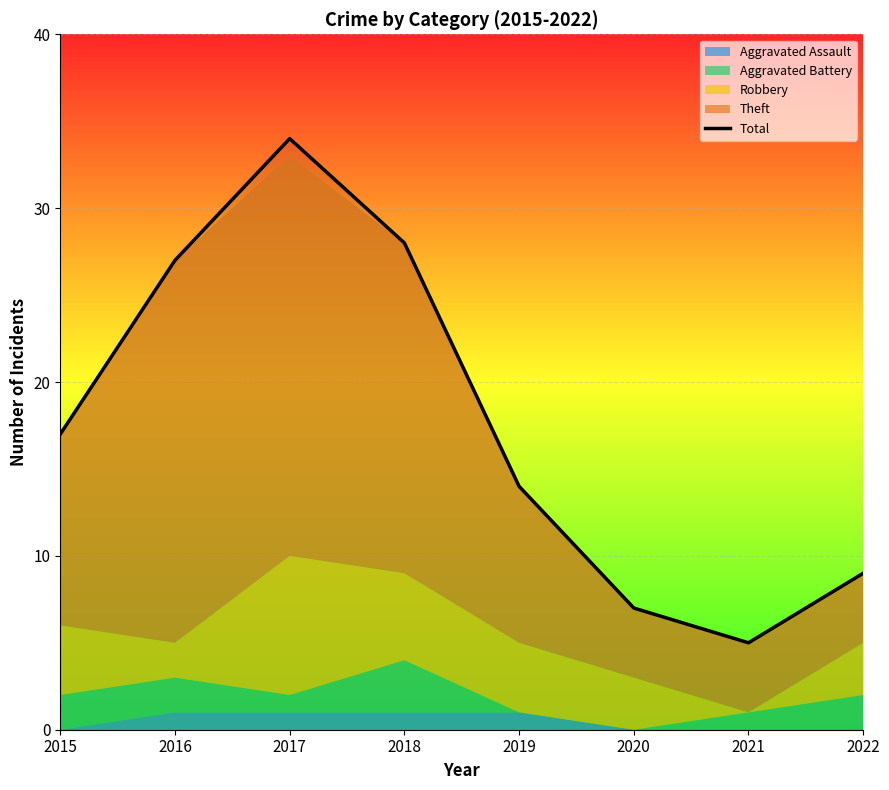

True or false: the data shows 7 at 2020.

True